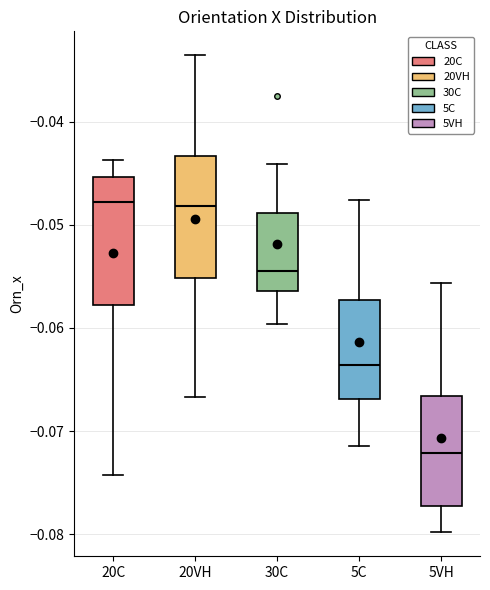

Reading left to right, transcribe this box plot: for each box, give where its median line is, the range the box spans, and where its two whiskers end, as read against the y-axis. The values are not printed on the chart, so give them approximately, as read against the axis.

20C: median -0.048, box -0.058 to -0.045, whiskers -0.074 to -0.044
20VH: median -0.048, box -0.055 to -0.043, whiskers -0.067 to -0.034
30C: median -0.055, box -0.056 to -0.049, whiskers -0.060 to -0.044
5C: median -0.064, box -0.067 to -0.057, whiskers -0.071 to -0.048
5VH: median -0.072, box -0.077 to -0.067, whiskers -0.080 to -0.056